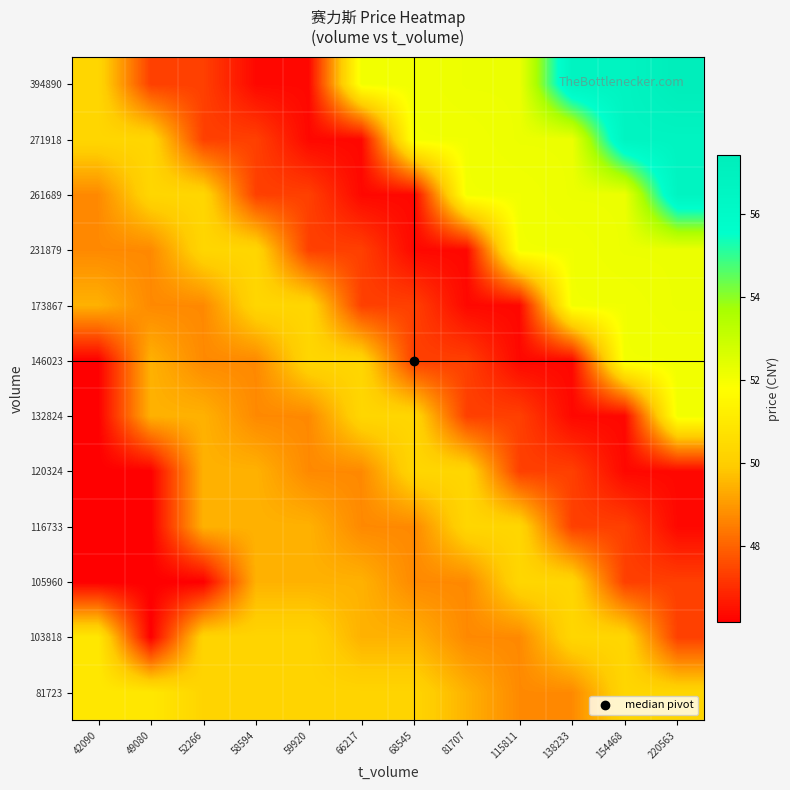

Count the number of categories in the chart.

12